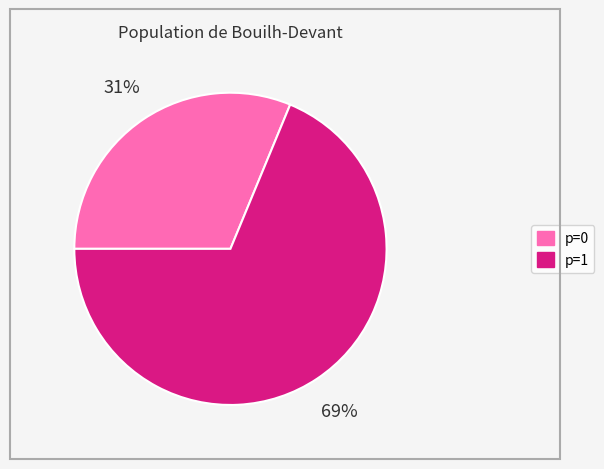

Is there any slice that represents more than half of the pie?

Yes